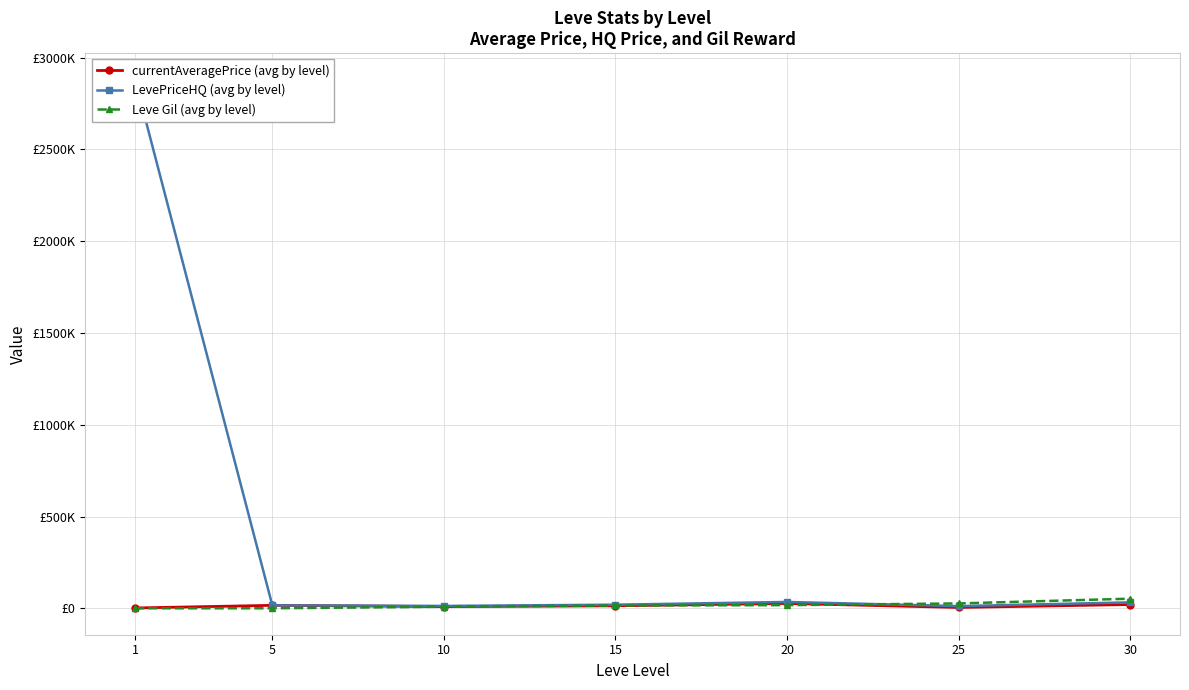

Where is LevePriceHQ (avg by level) nearest to the value 1446534?

20